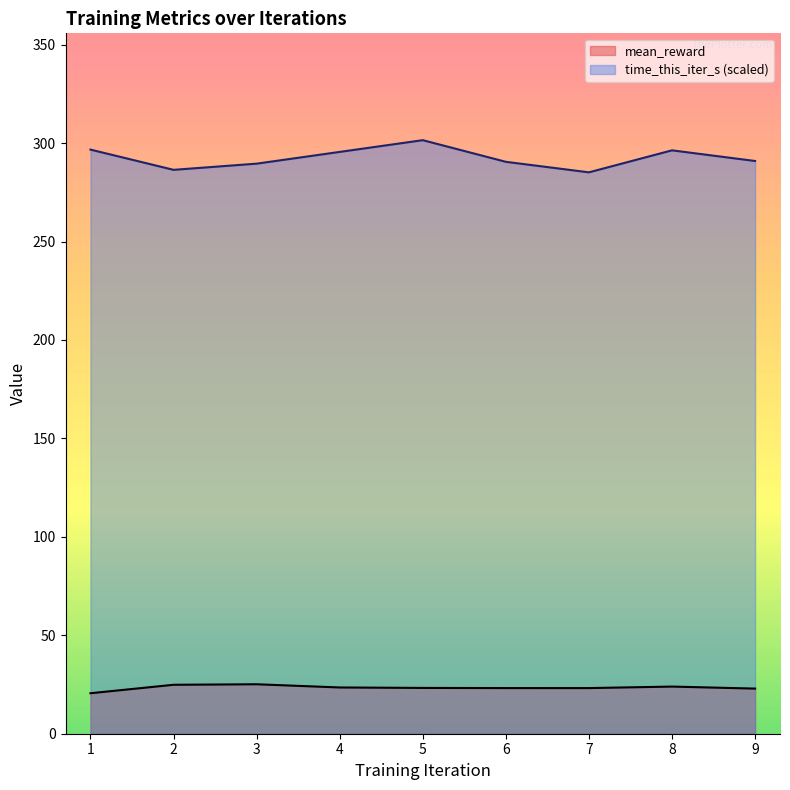

The mean_reward series shows 33.4 at 2. True or false?

False